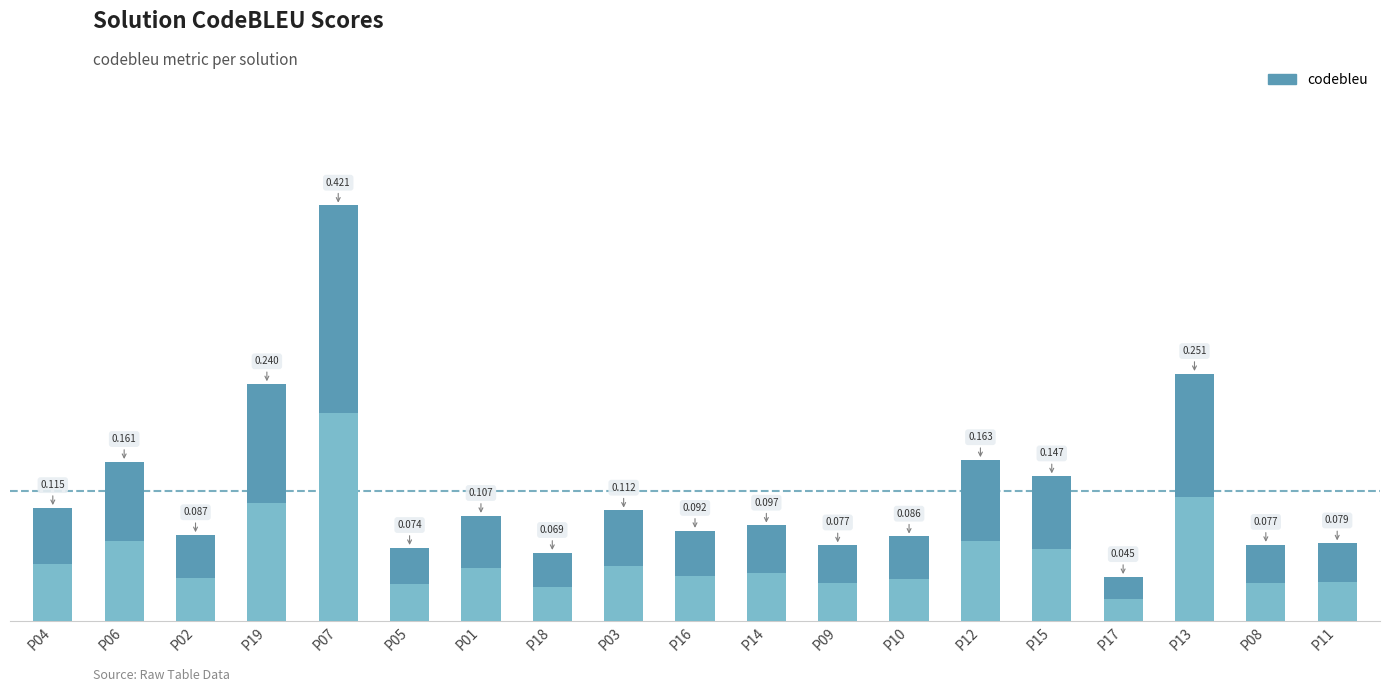

How many bars are there in total?

19